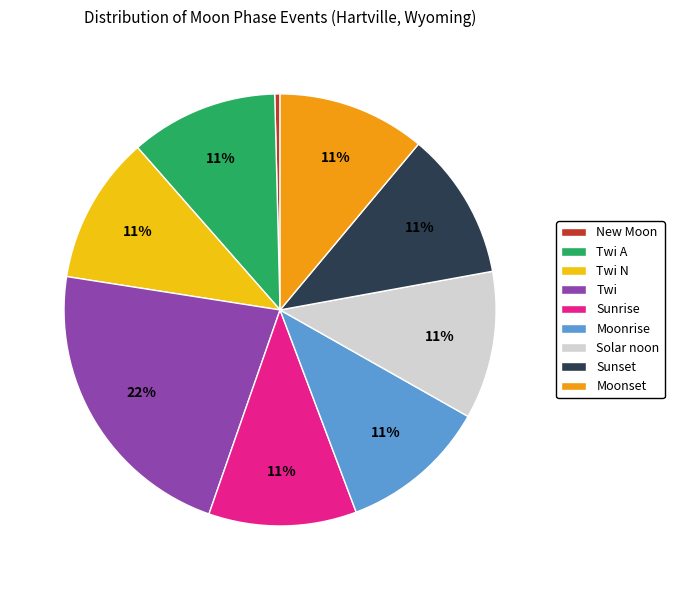

To the nearest percent, what is the combined percentage of Twi N and New Moon?

11%